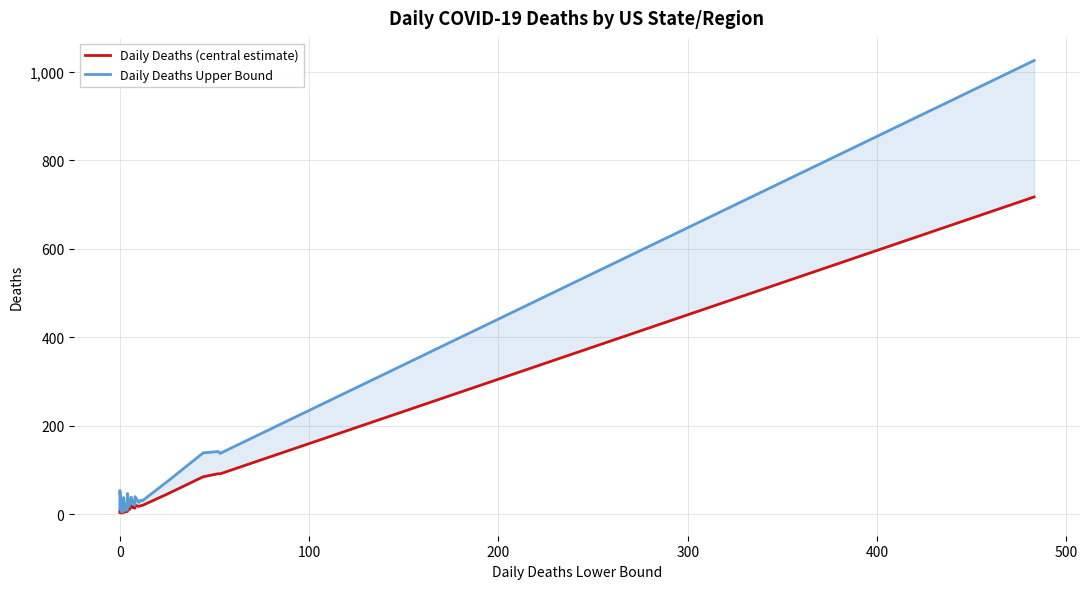

What is the difference between the maximum and minimum values in the Daily Deaths Upper Bound series?

1021.0